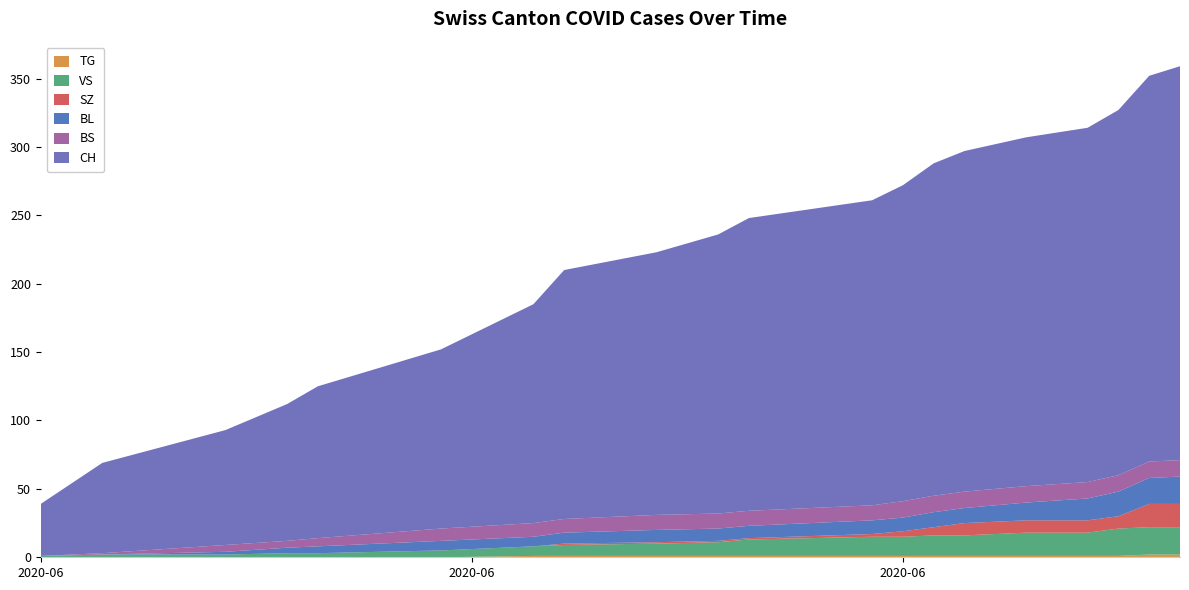

Reading left to right, transcribe all the data shown in this chart.

CH: 2020-06-02=38	2020-06-04=66	2020-06-08=84	2020-06-10=100	2020-06-11=111	2020-06-15=131	2020-06-18=160	2020-06-19=182	2020-06-22=192	2020-06-24=204	2020-06-25=214	2020-06-29=223	2020-06-30=231	2020-07-01=243	2020-07-02=249	2020-07-04=255	2020-07-06=259	2020-07-07=267	2020-07-08=282	2020-07-09=288
BS: 2020-06-02=0	2020-06-04=1	2020-06-08=5	2020-06-10=5	2020-06-11=6	2020-06-15=9	2020-06-18=10	2020-06-19=10	2020-06-22=11	2020-06-24=11	2020-06-25=11	2020-06-29=11	2020-06-30=12	2020-07-01=12	2020-07-02=12	2020-07-04=12	2020-07-06=12	2020-07-07=12	2020-07-08=12	2020-07-09=12
SZ: 2020-06-02=0	2020-06-04=0	2020-06-08=0	2020-06-10=0	2020-06-11=0	2020-06-15=0	2020-06-18=0	2020-06-19=1	2020-06-22=1	2020-06-24=1	2020-06-25=1	2020-06-29=2	2020-06-30=4	2020-07-01=6	2020-07-02=9	2020-07-04=9	2020-07-06=9	2020-07-07=9	2020-07-08=17	2020-07-09=17
BL: 2020-06-02=0	2020-06-04=0	2020-06-08=2	2020-06-10=4	2020-06-11=5	2020-06-15=7	2020-06-18=7	2020-06-19=8	2020-06-22=9	2020-06-24=9	2020-06-25=9	2020-06-29=10	2020-06-30=10	2020-07-01=11	2020-07-02=11	2020-07-04=13	2020-07-06=16	2020-07-07=18	2020-07-08=19	2020-07-09=20
VS: 2020-06-02=1	2020-06-04=2	2020-06-08=2	2020-06-10=3	2020-06-11=3	2020-06-15=5	2020-06-18=7	2020-06-19=8	2020-06-22=9	2020-06-24=10	2020-06-25=12	2020-06-29=14	2020-06-30=14	2020-07-01=15	2020-07-02=15	2020-07-04=17	2020-07-06=17	2020-07-07=20	2020-07-08=20	2020-07-09=20
TG: 2020-06-02=0	2020-06-04=0	2020-06-08=0	2020-06-10=0	2020-06-11=0	2020-06-15=0	2020-06-18=1	2020-06-19=1	2020-06-22=1	2020-06-24=1	2020-06-25=1	2020-06-29=1	2020-06-30=1	2020-07-01=1	2020-07-02=1	2020-07-04=1	2020-07-06=1	2020-07-07=1	2020-07-08=2	2020-07-09=2